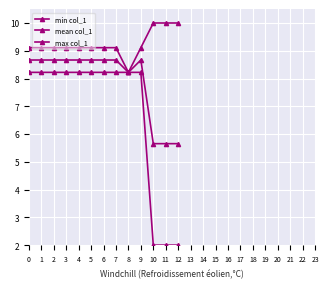

What is the value of the min col_1 point at the 2nd from the left?

8.2